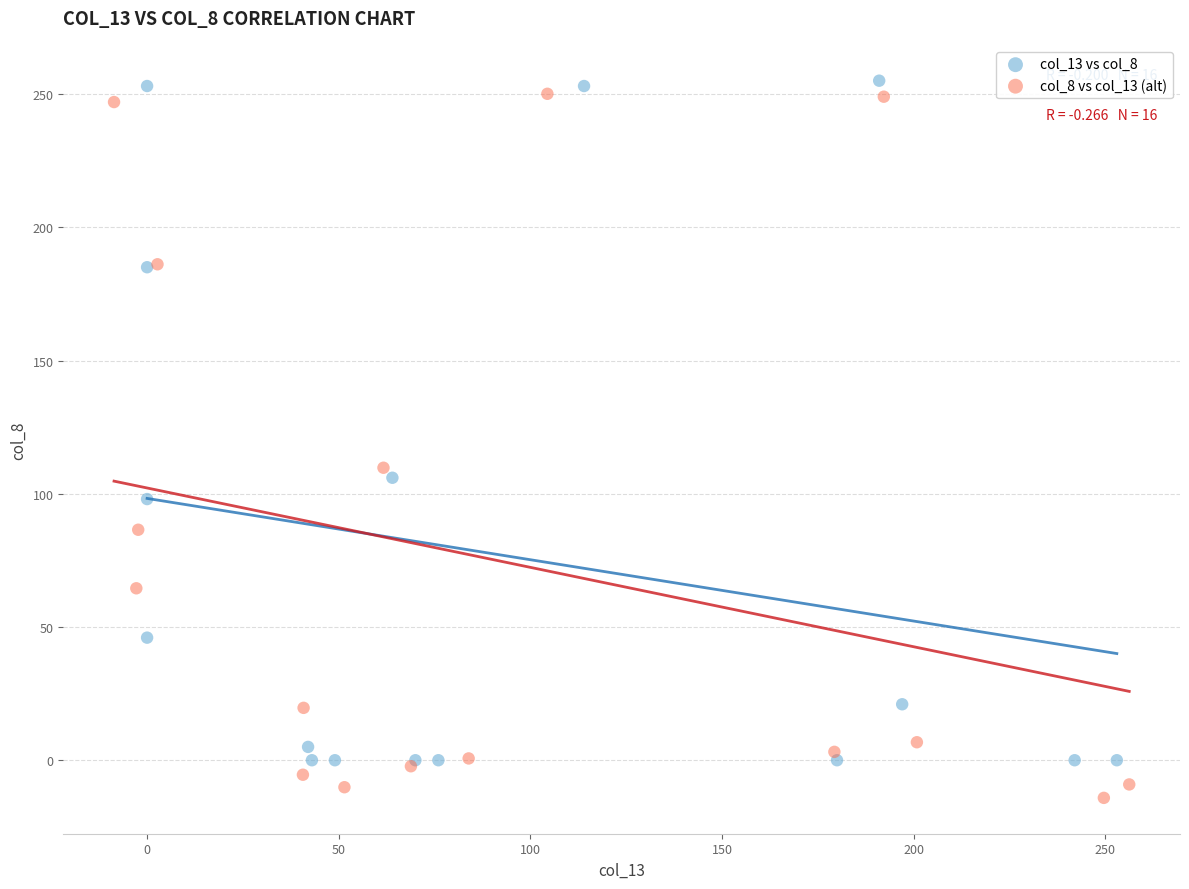

Which series has the widest spread of Y values?

col_8 vs col_13 (alt)